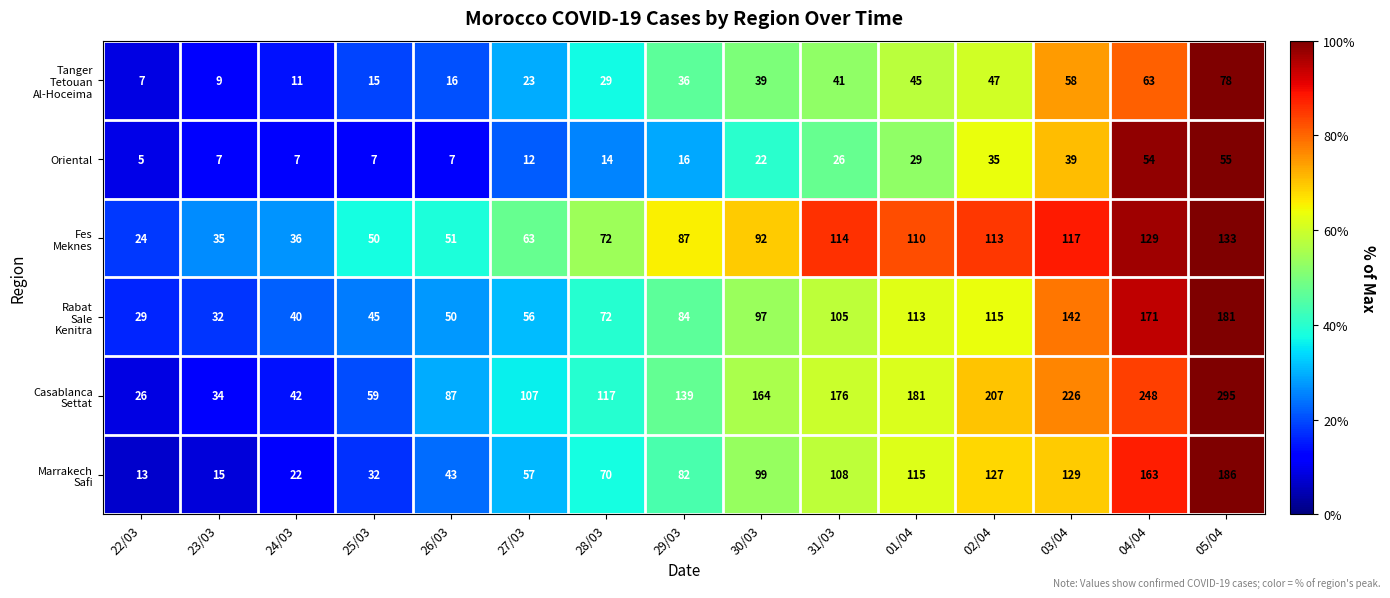

Count the number of categories in the chart.

15